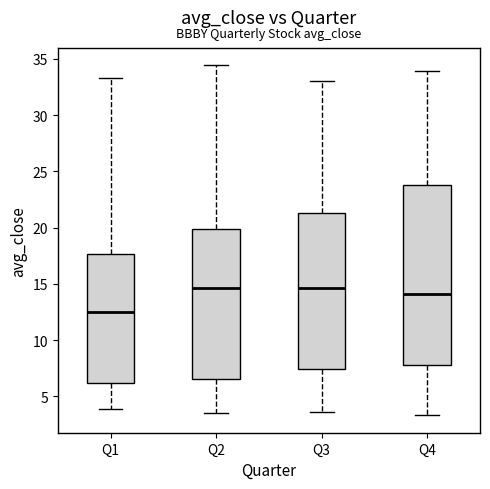

Which box is the tallest, from its lower edge to its upper edge?

Q4